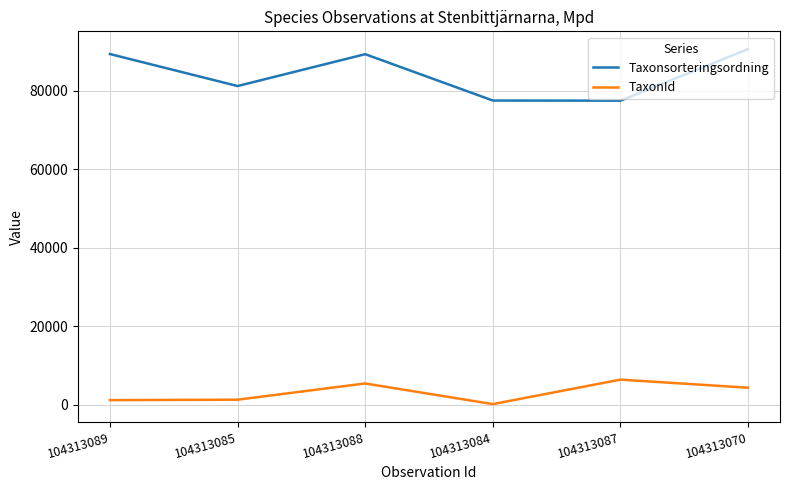

True or false: TaxonId has more than 2 interior local peaks.

False